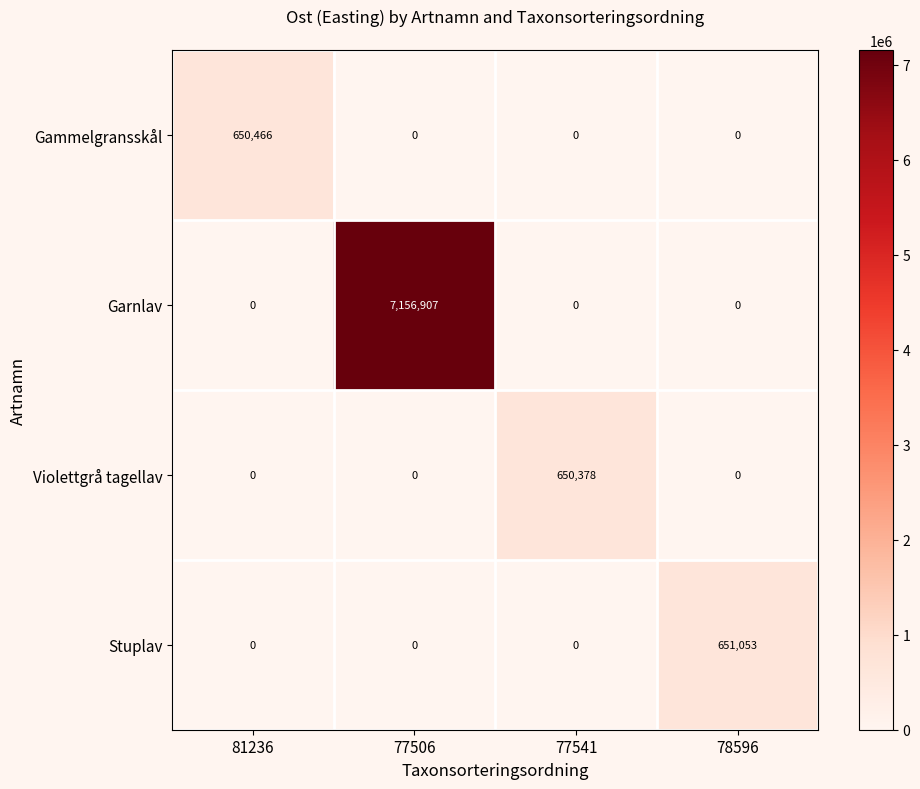

Which category has the highest value across all series?

77506